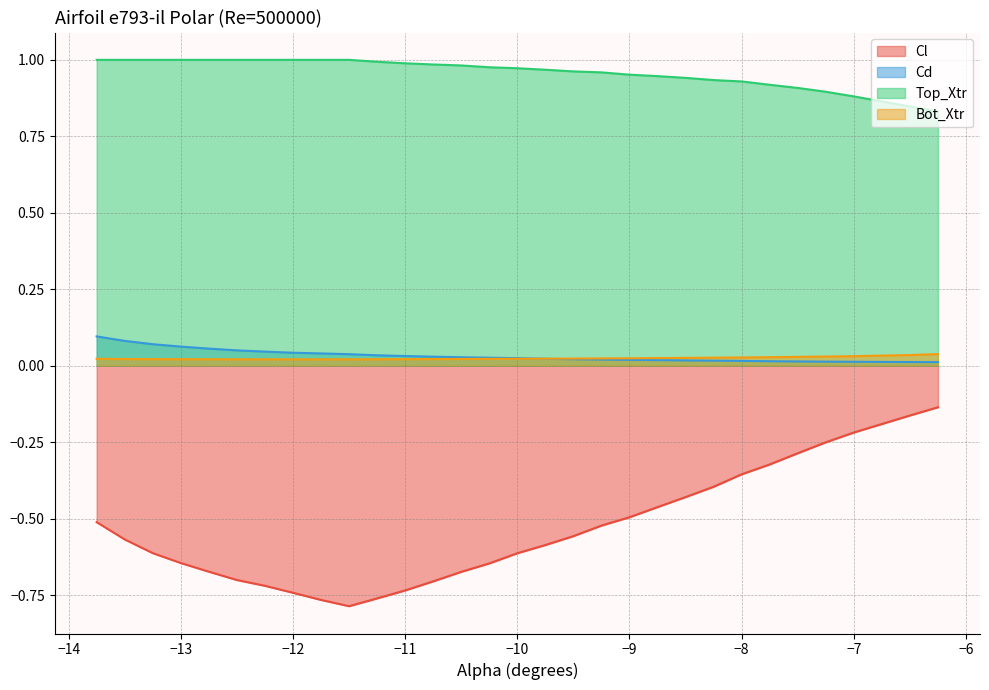

True or false: Cl and Cd cross at least once.

False